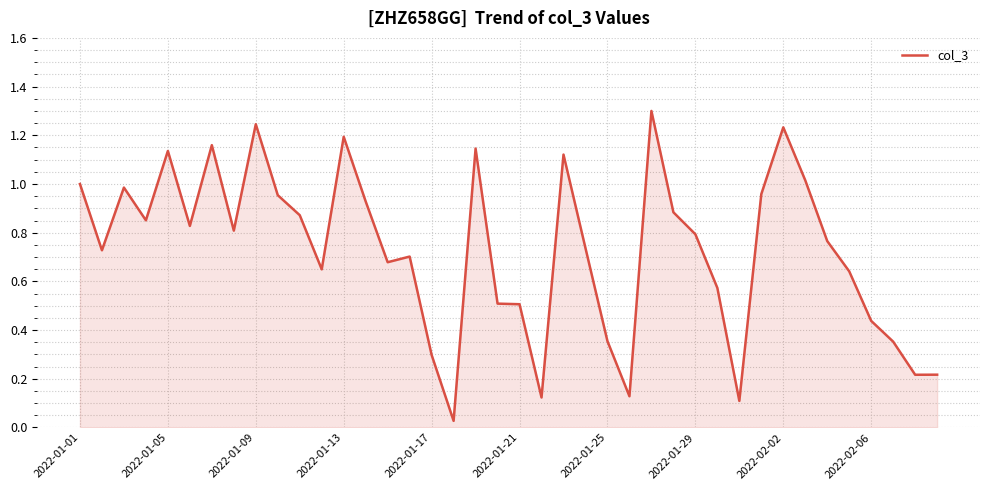

What is the average value?

0.7